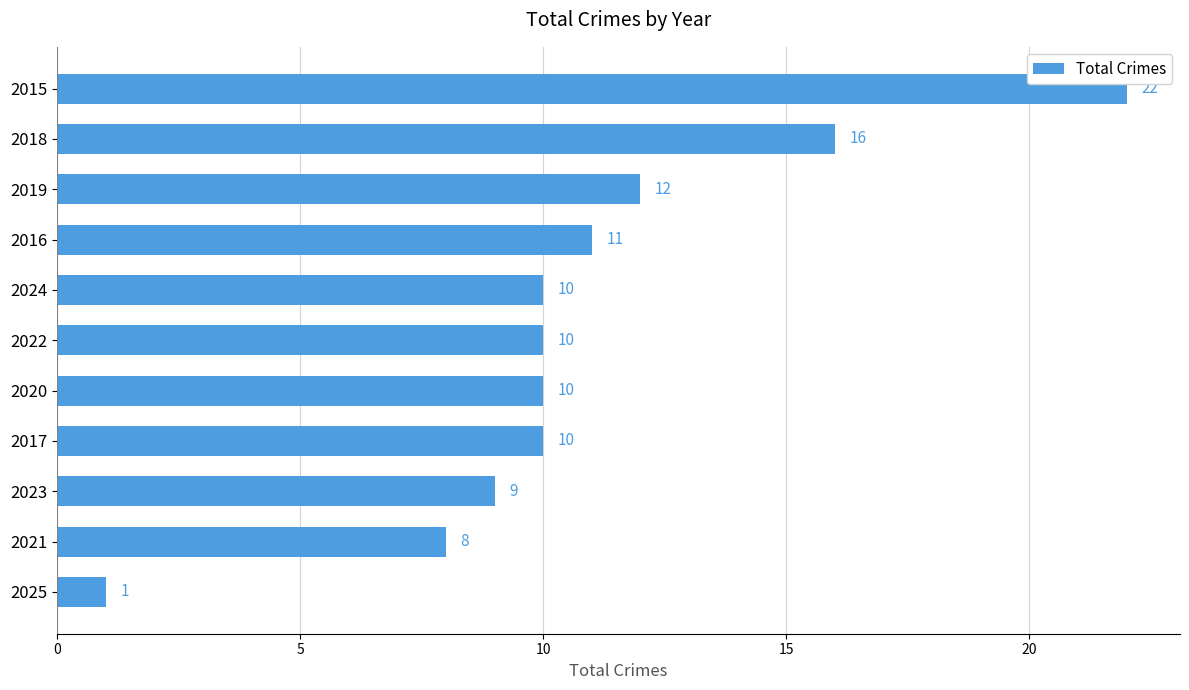

What is the approximate value at 2020, to the nearest 5?

10